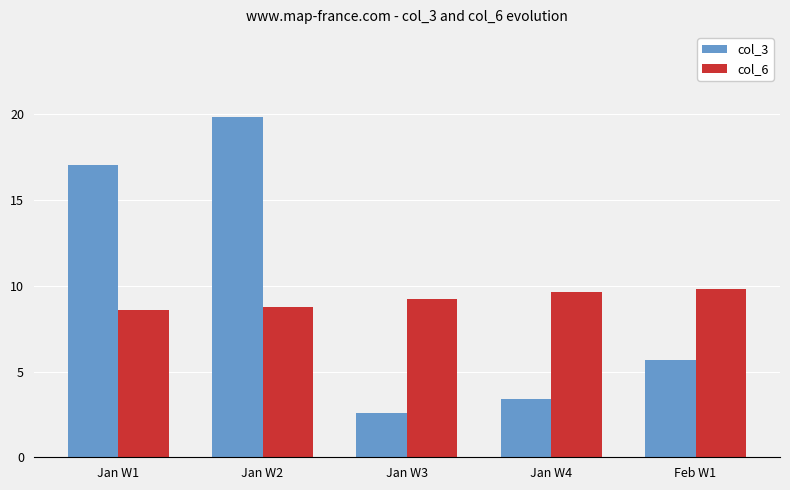

What are all the series names shown in the legend?

col_3, col_6